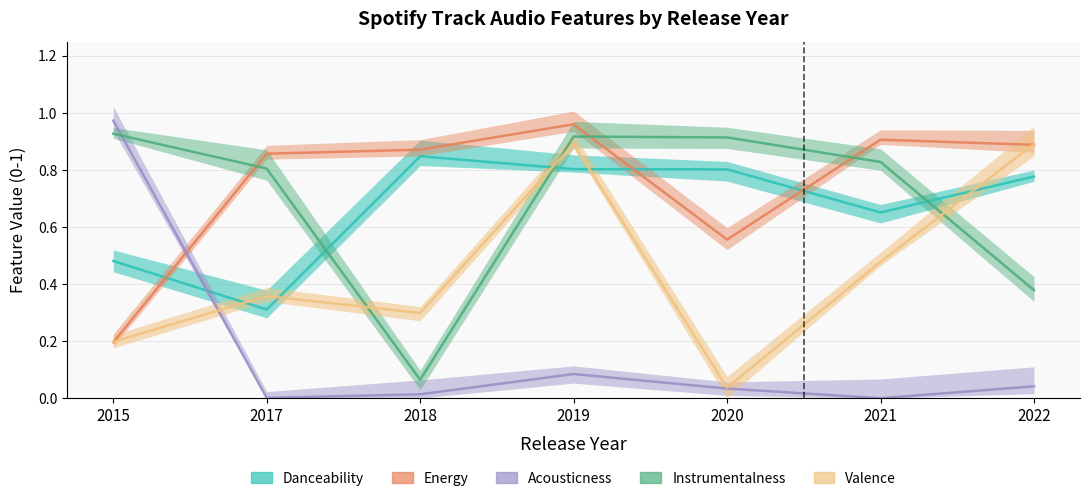

What is the average value of the valence series?

0.5